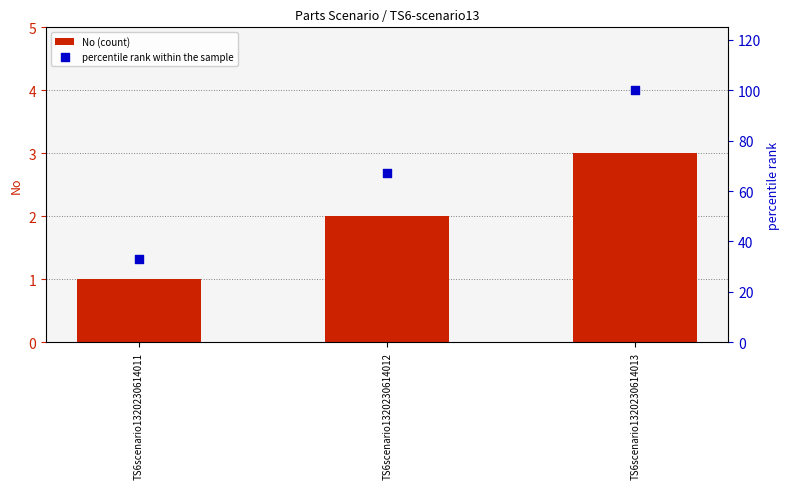

Which series reaches the minimum Y coordinate?

No (count)